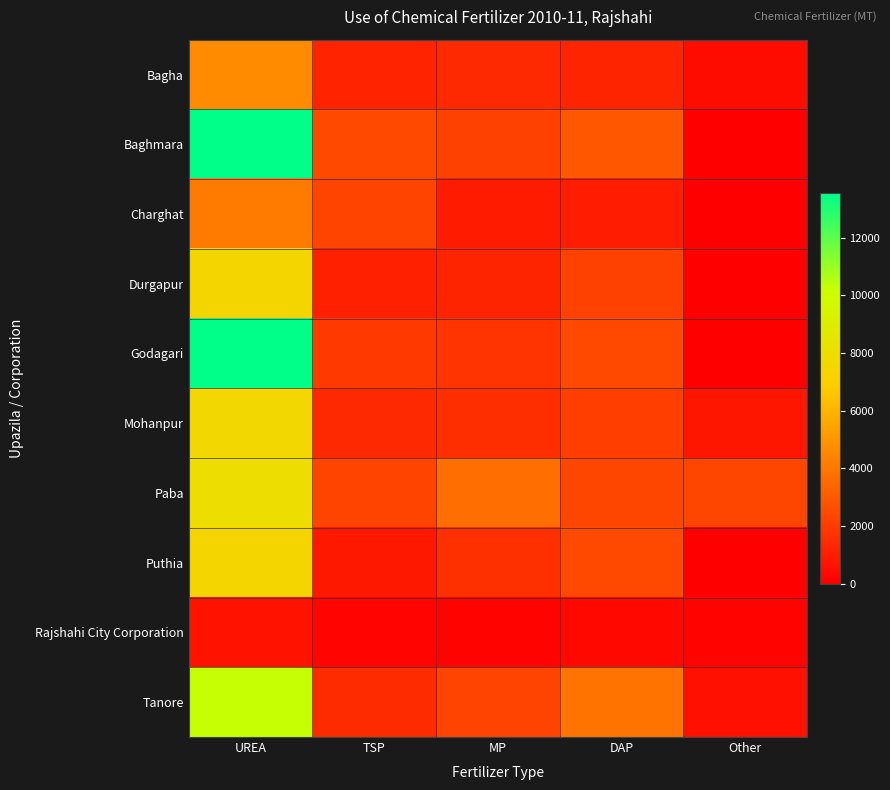

Reading right to left, extract all data points from this chart.

Bagha: Other=450	DAP=1245	MP=1415	TSP=1200	UREA=4700
Baghmara: Other=50	DAP=2901	MP=2172	TSP=2431	UREA=13550
Charghat: Other=0	DAP=955	MP=933	TSP=2279	UREA=4091
Durgapur: Other=0	DAP=2198	MP=1238	TSP=1106	UREA=7386
Godagari: Other=0	DAP=2385	MP=1764	TSP=1934	UREA=13531
Mohanpur: Other=793	DAP=2100	MP=1535	TSP=1414	UREA=7600
Paba: Other=2363	DAP=2356	MP=3690	TSP=2320	UREA=7912
Puthia: Other=0	DAP=2405	MP=1603	TSP=817	UREA=7387
Rajshahi City Corporation: Other=145	DAP=290	MP=130	TSP=203	UREA=650
Tanore: Other=556	DAP=3857	MP=2243	TSP=1442	UREA=10231